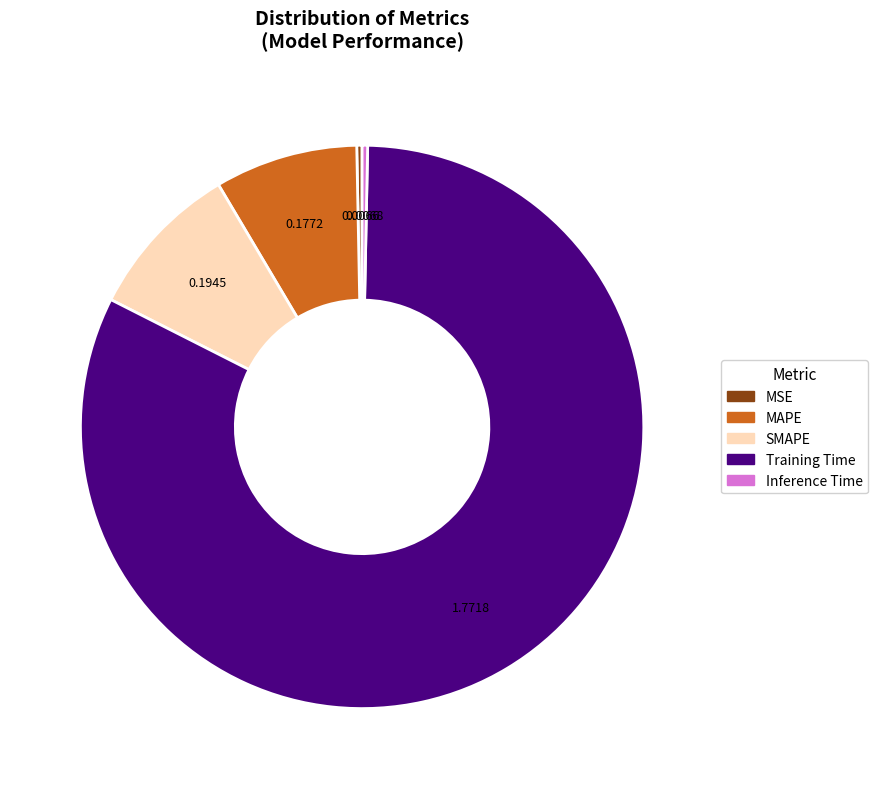

Does SMAPE represent more than half of the total?

No